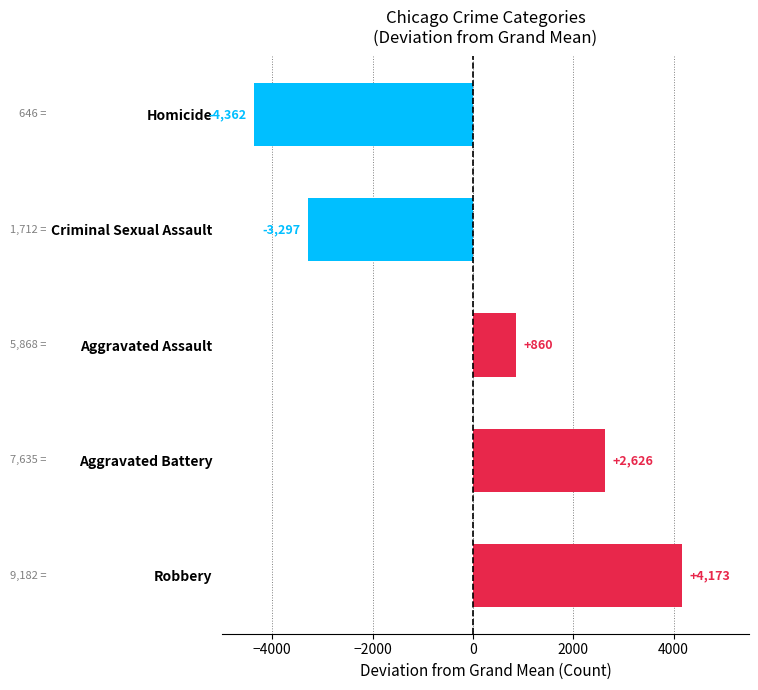

Where is the data nearest to the value -94?

Aggravated Assault